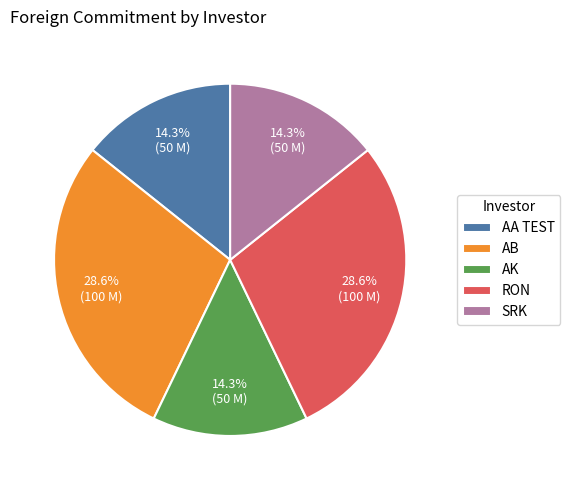

To the nearest percent, what is the difference between the largest and smallest slice percentages?

14%